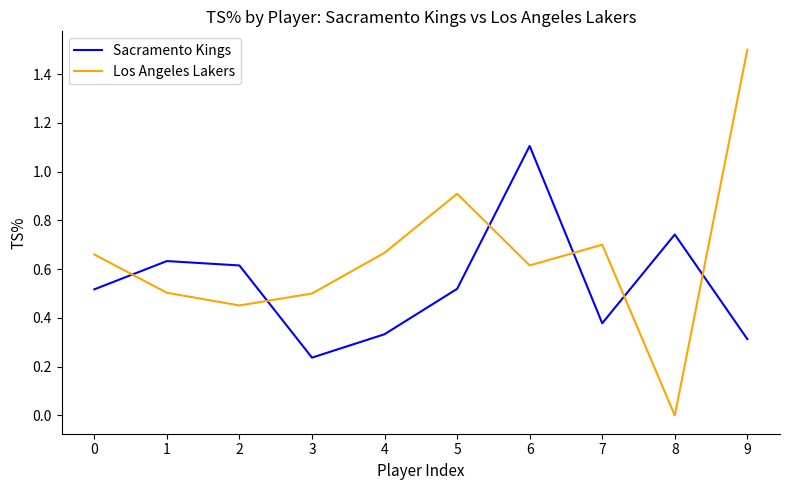

Is it true that Los Angeles Lakers equals 0.5 at 3?

True